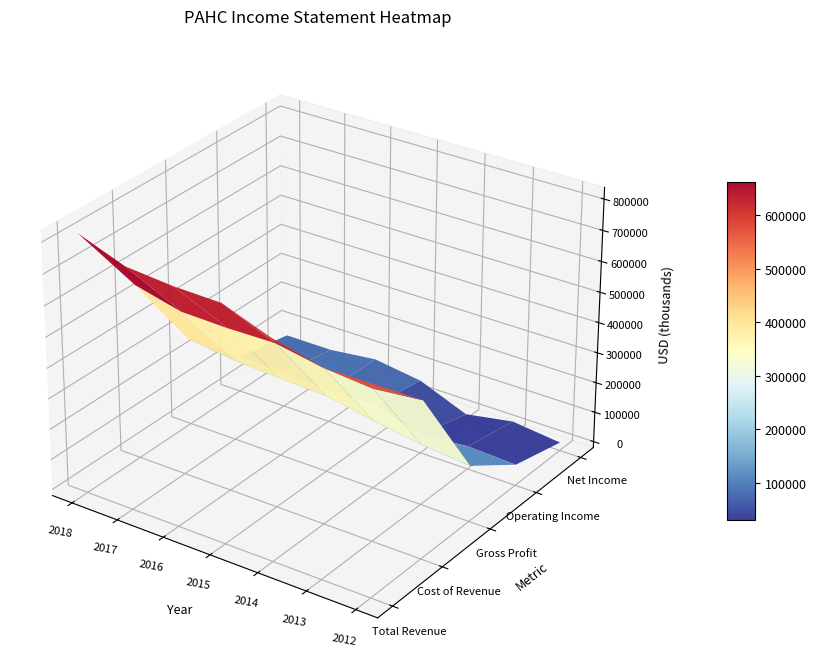

Which series has the largest range (max minus min)?

Total Revenue